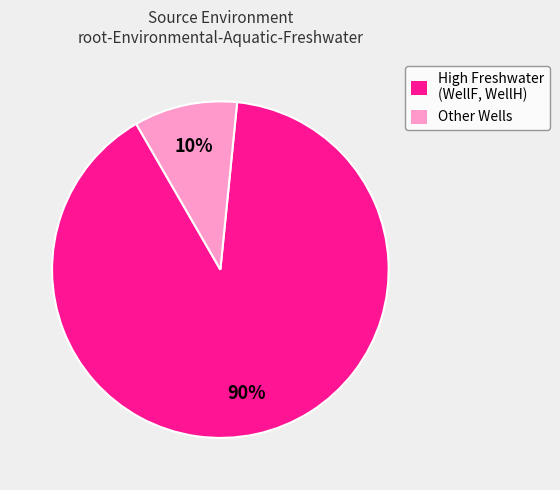

To the nearest percent, what is the combined percentage of Other Wells and High Freshwater (WellF, WellH)?

100%